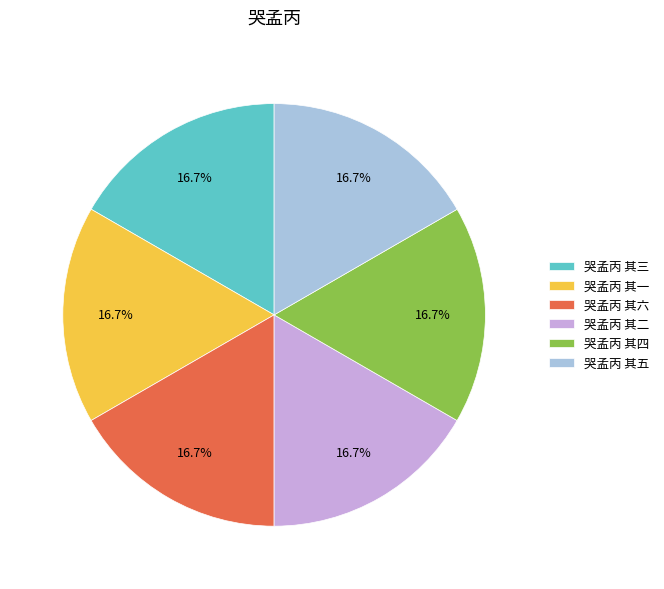

How many slices are in this pie chart?

6